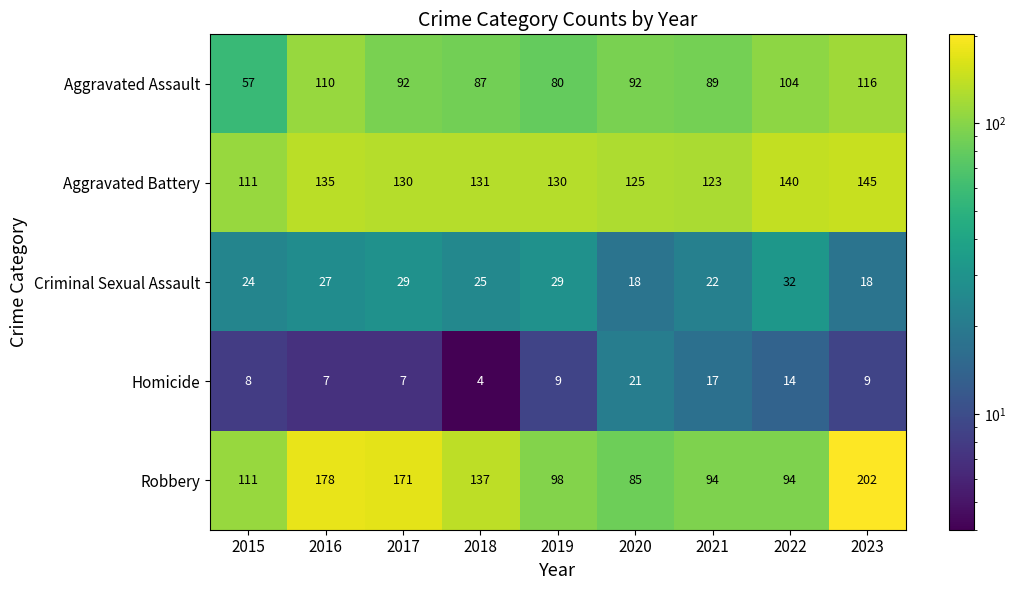

Between 2016 and 2020, which series saw the biggest shift?

Robbery